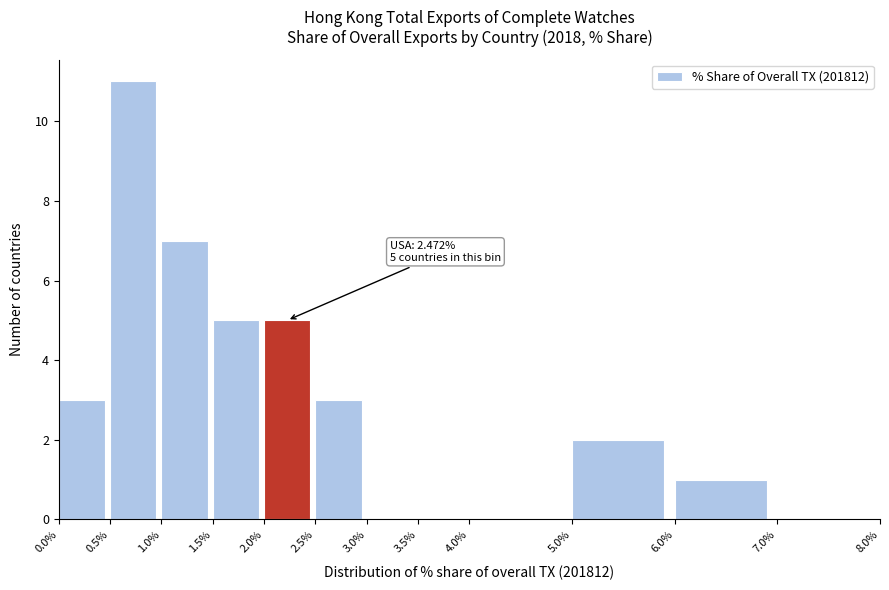

Over which range of the x-axis is the bar tallest?

0.5% to 1.0%